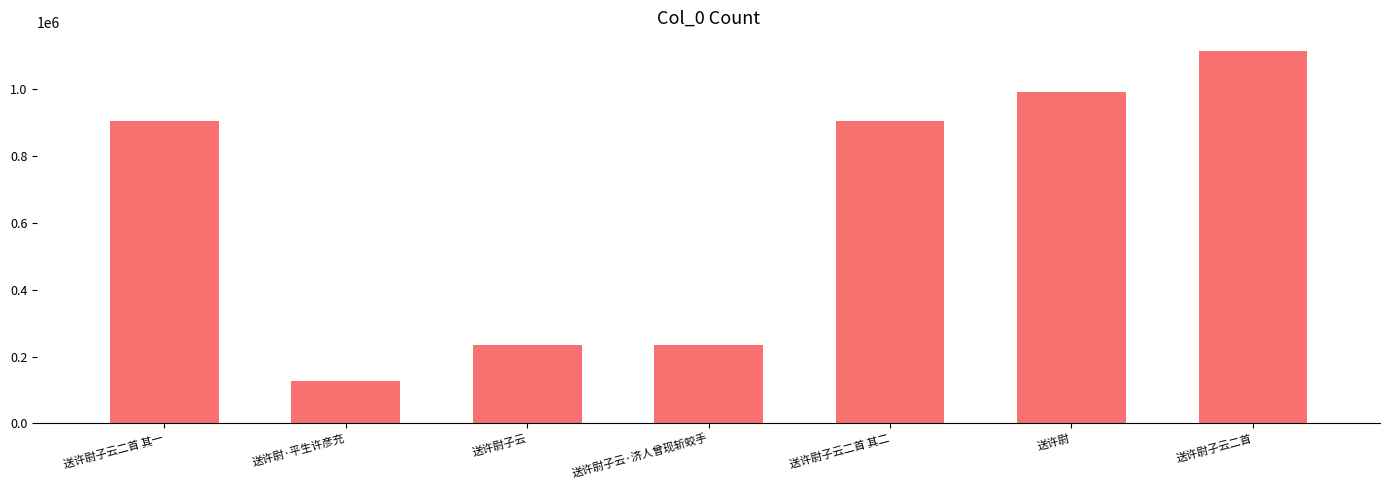

What is the approximate value at 送许尉·平生许彦充?

127106